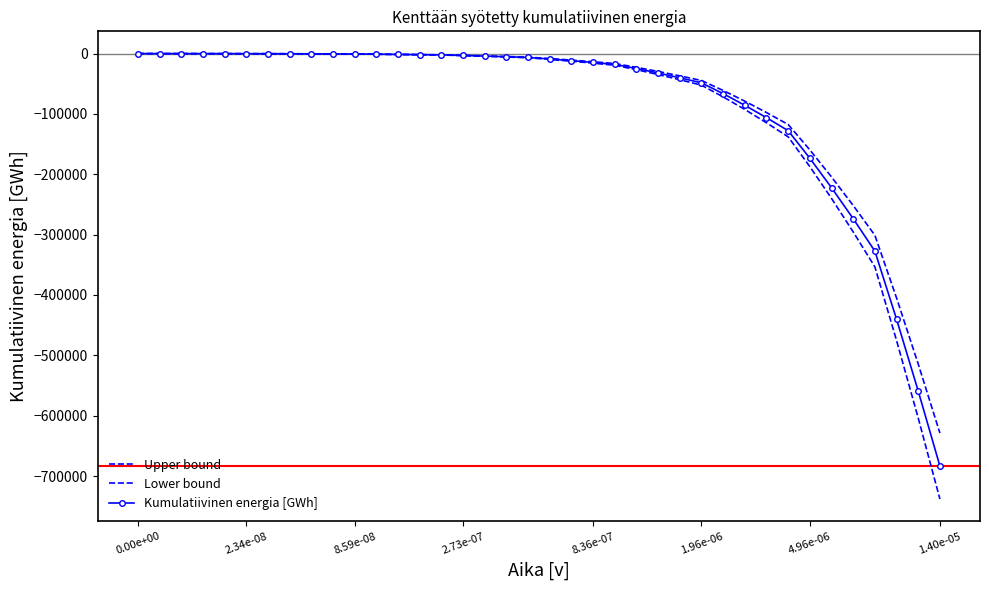

What is the sum of all Kumulatiivinen energia [GWh] values?

-3290909.4